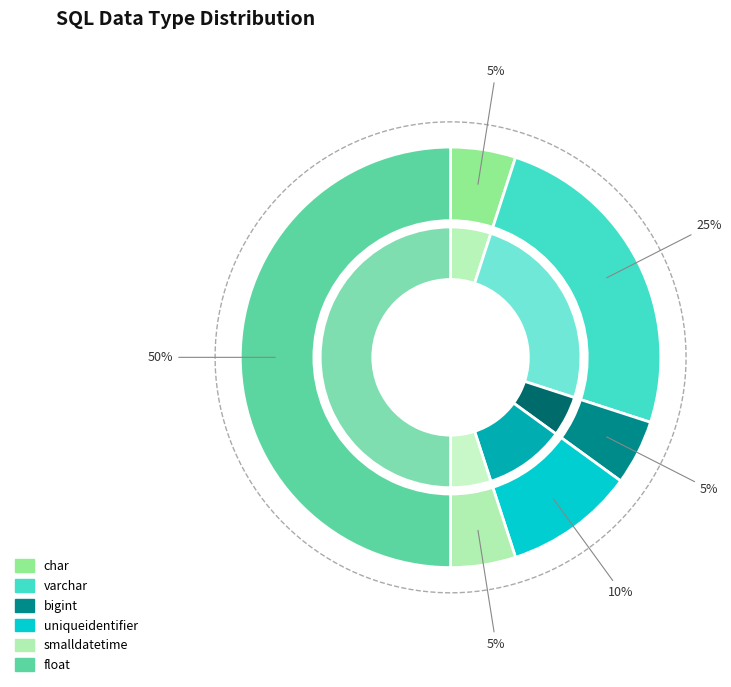

Approximately how many times larger is the value at varchar compared to char?

5.0